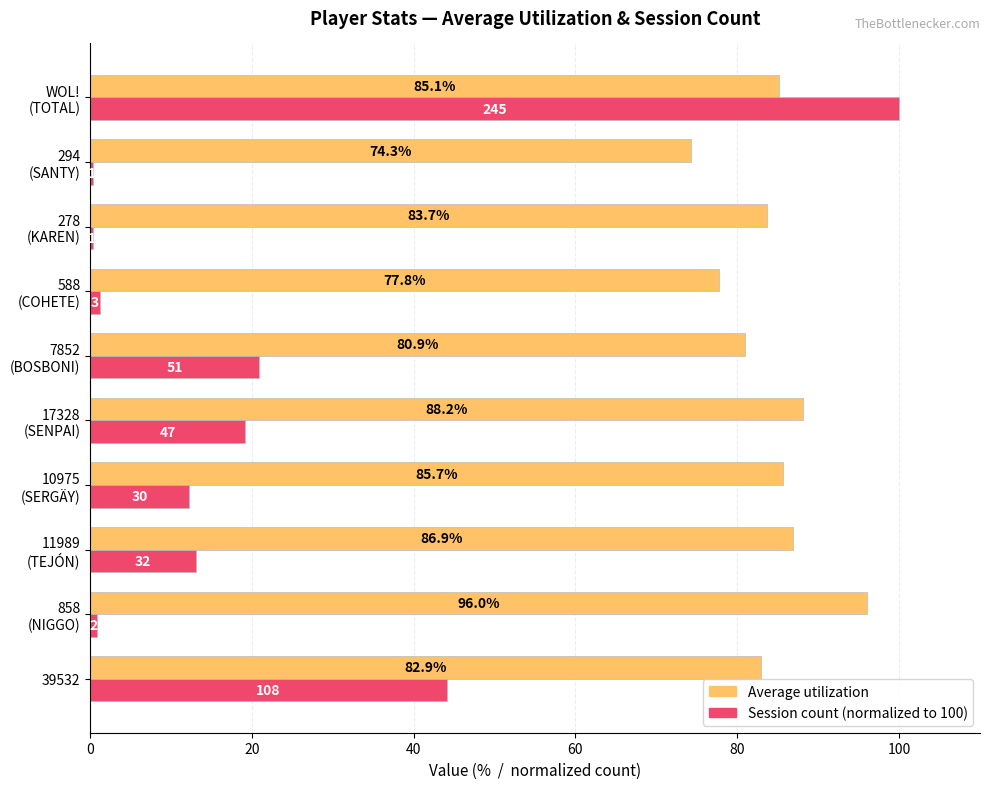

At which category does the chart reach its peak across all series?

WOL!
(TOTAL)